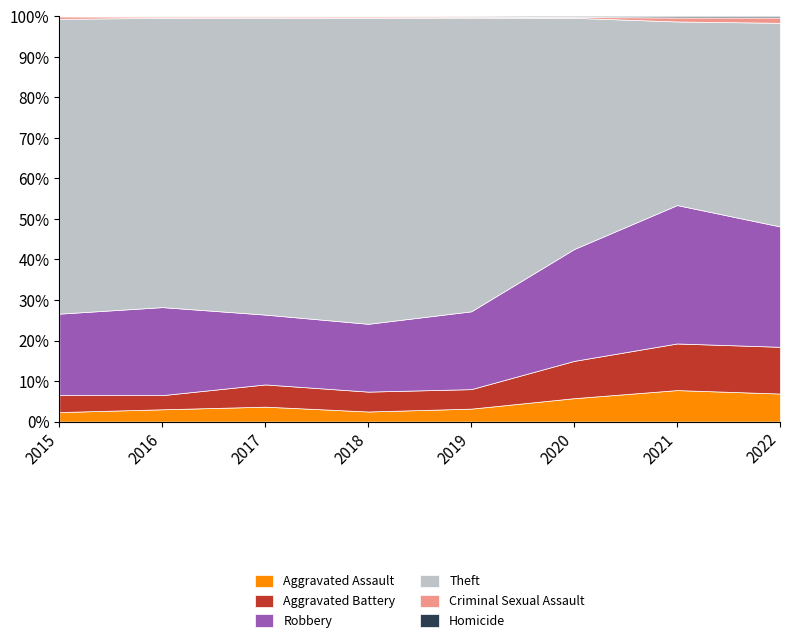

Which series has the widest spread of values?

Theft